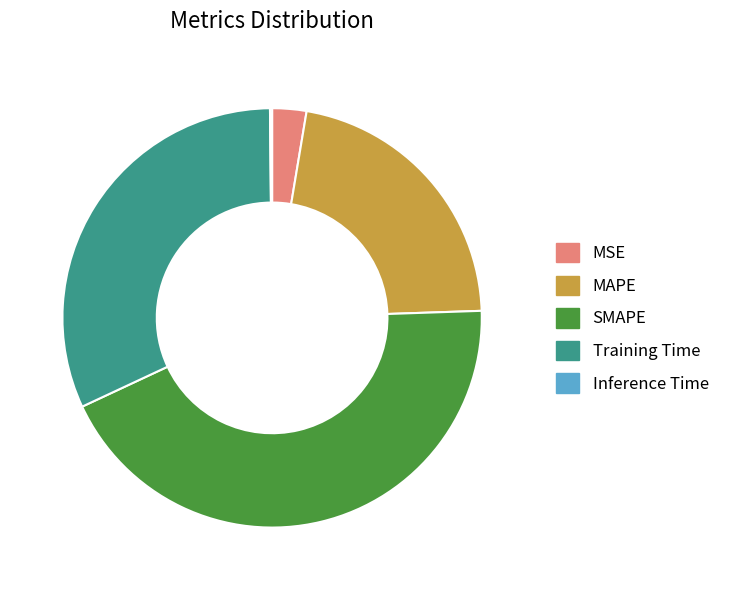

Which has a higher value, MSE or MAPE?

MAPE